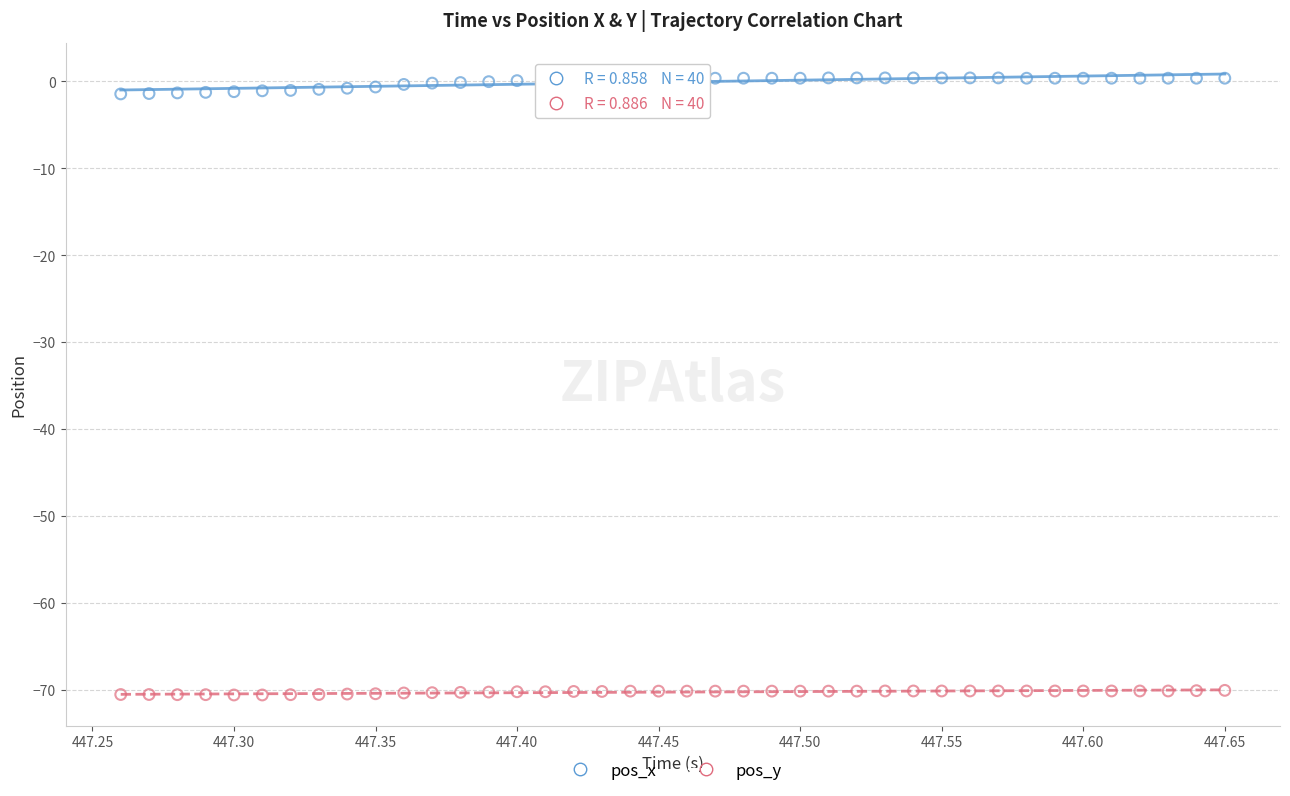

Across all data points, what is the range of X values (max minus min)?

0.4